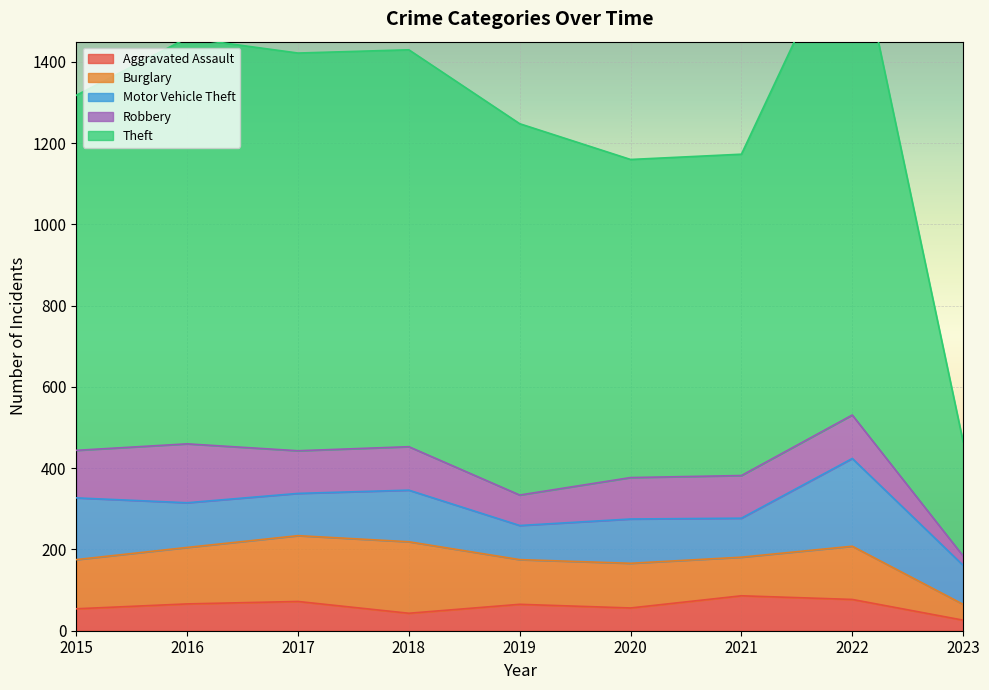

At which label is Aggravated Assault closest to 56?

2020